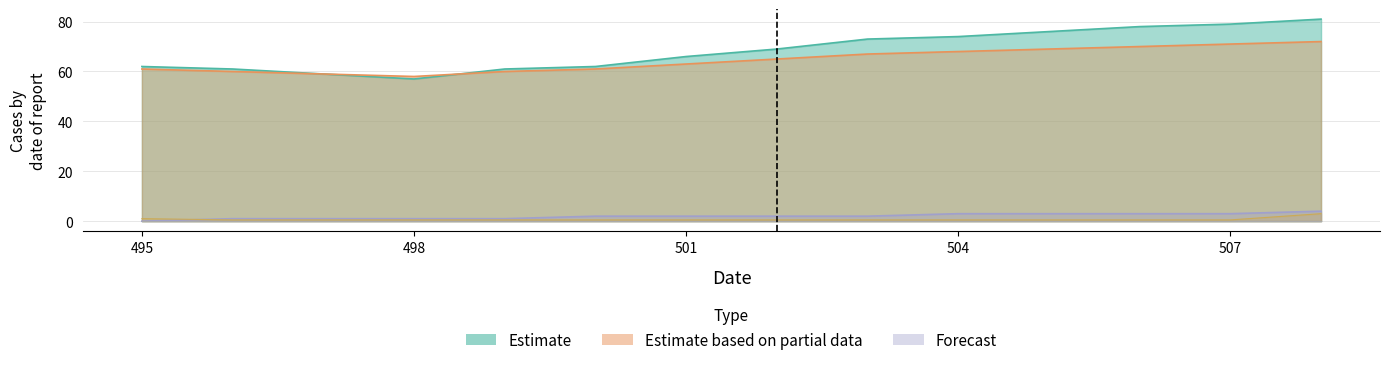

Which has a higher value, 496.0 or 495.0?

495.0